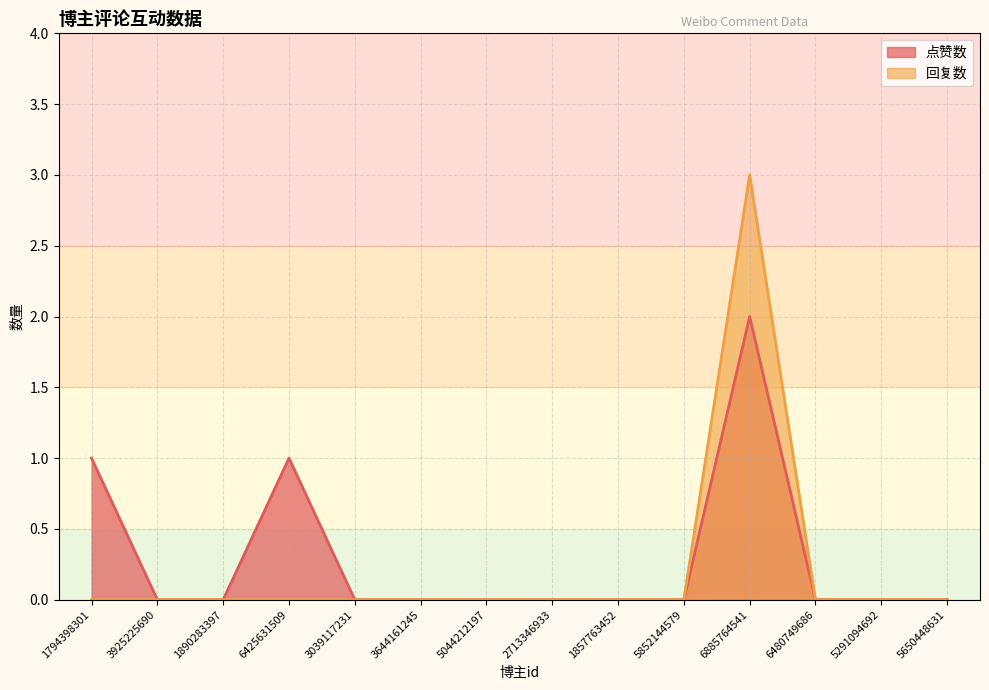

How many values in the 点赞数 series exceed 0?

3